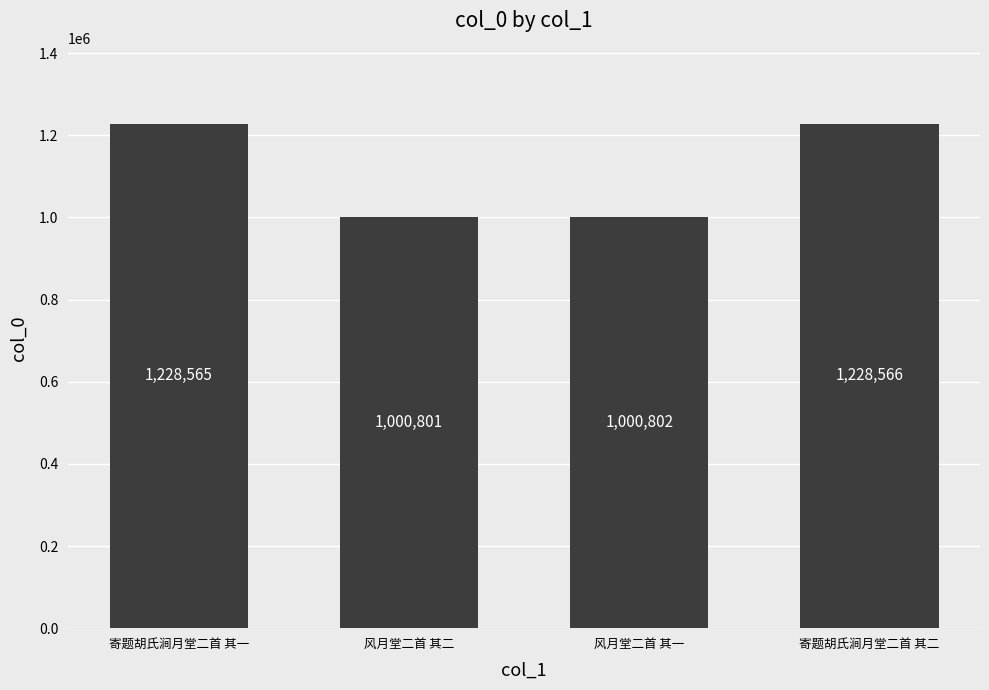

What position from the left is 寄题胡氏涧月堂二首 其二?

4